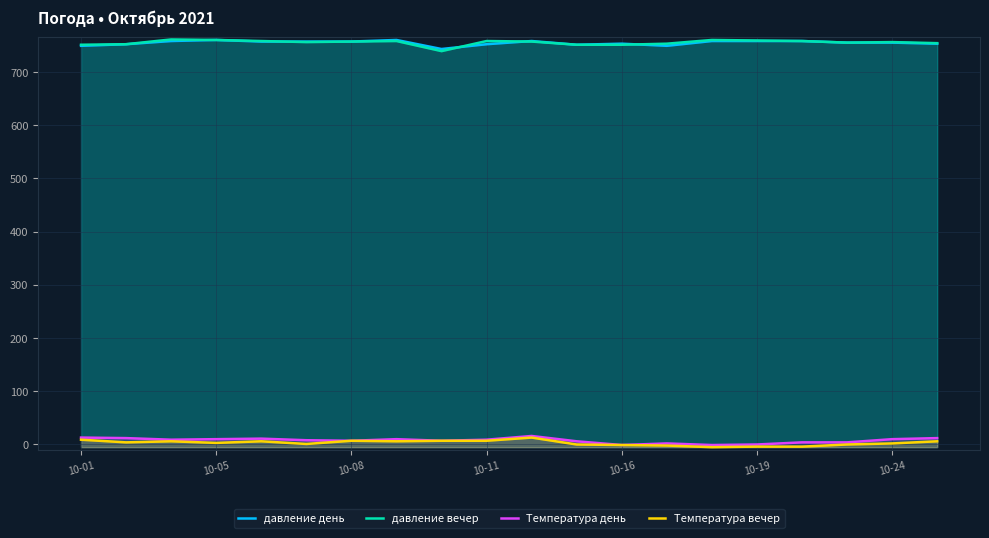

How many data points in давление вечер are less than 757?

10